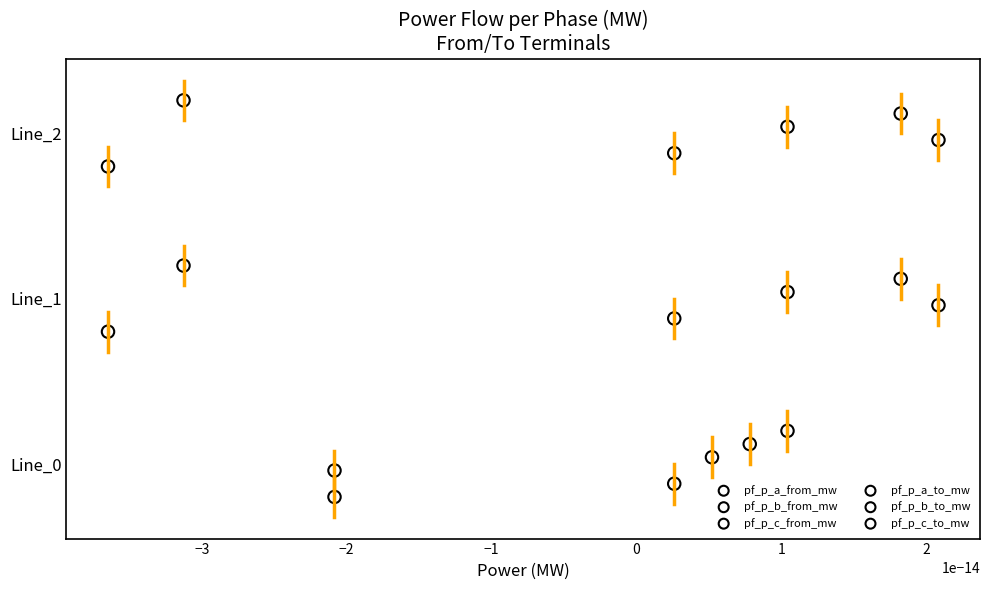

What are all the series names shown in the legend?

pf_p_a_from_mw, pf_p_b_from_mw, pf_p_c_from_mw, pf_p_a_to_mw, pf_p_b_to_mw, pf_p_c_to_mw